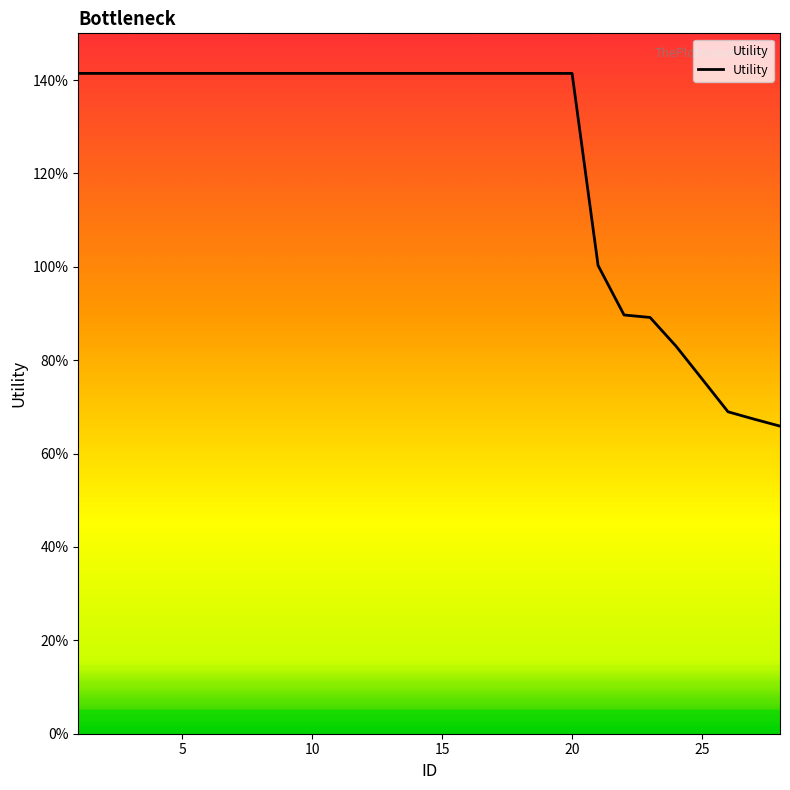

True or false: there are more than 2 points higher than both neighbors.

False